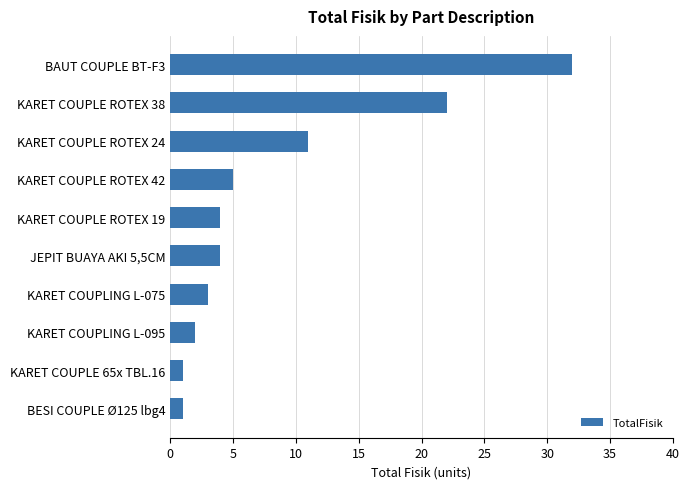

At which category does the chart reach its peak across all series?

BAUT COUPLE BT-F3